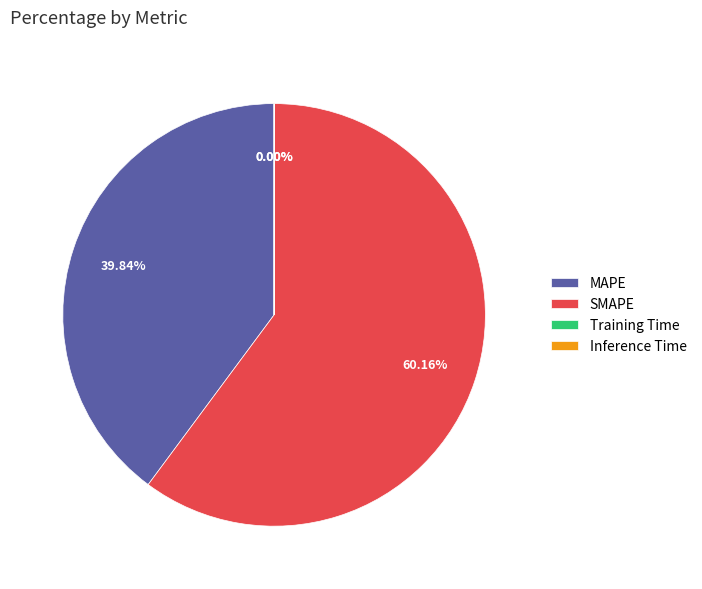

Which category accounts for the majority?

SMAPE